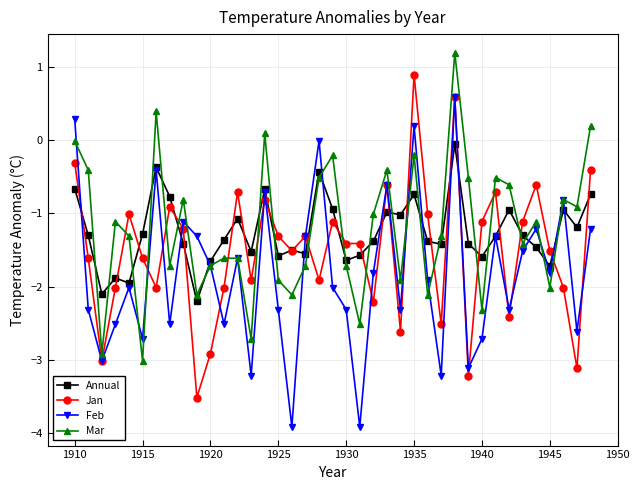

What is the value of the Annual point at the 39th from the left?

-0.7